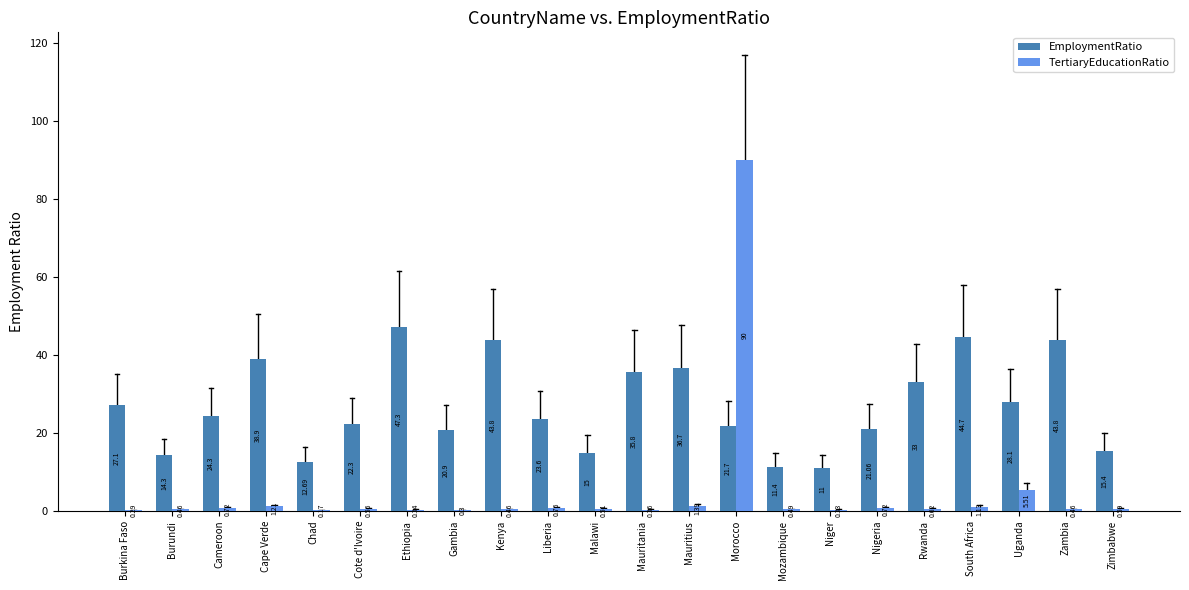

At which category is the sum across all series the highest?

Morocco